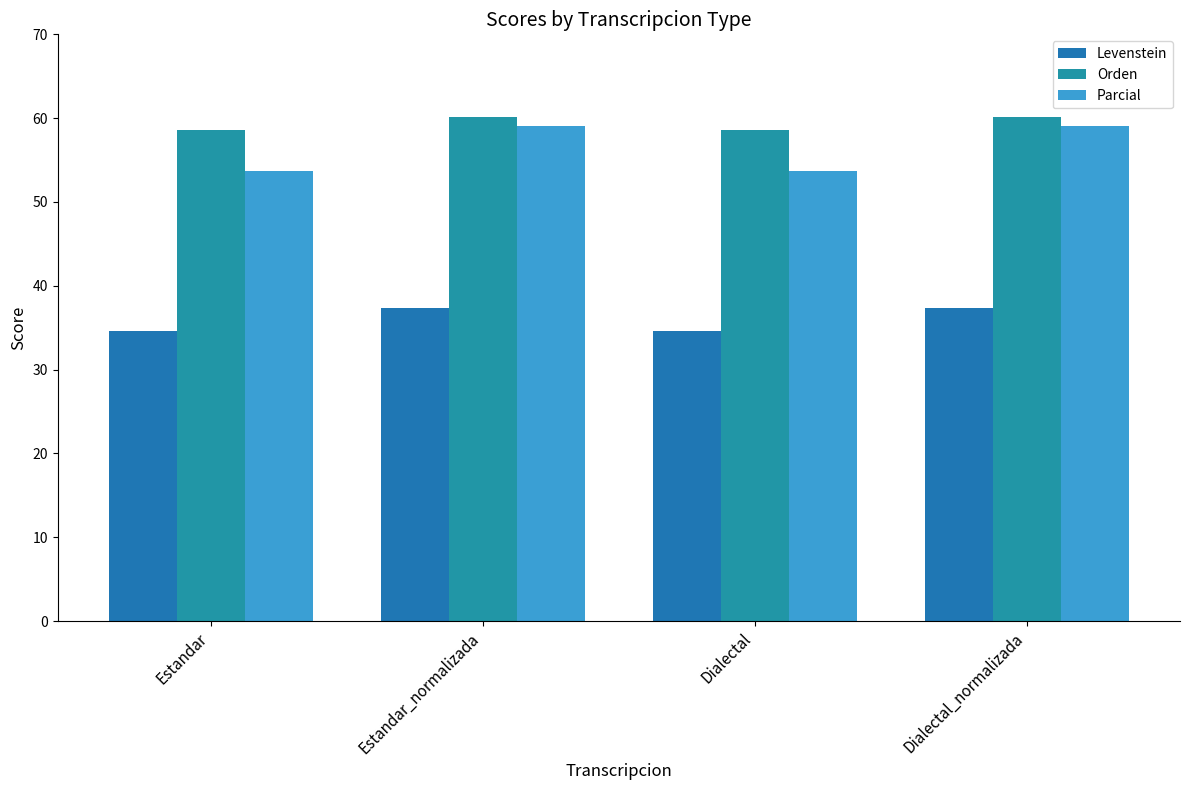

What is the highest value of the Orden series?

60.1